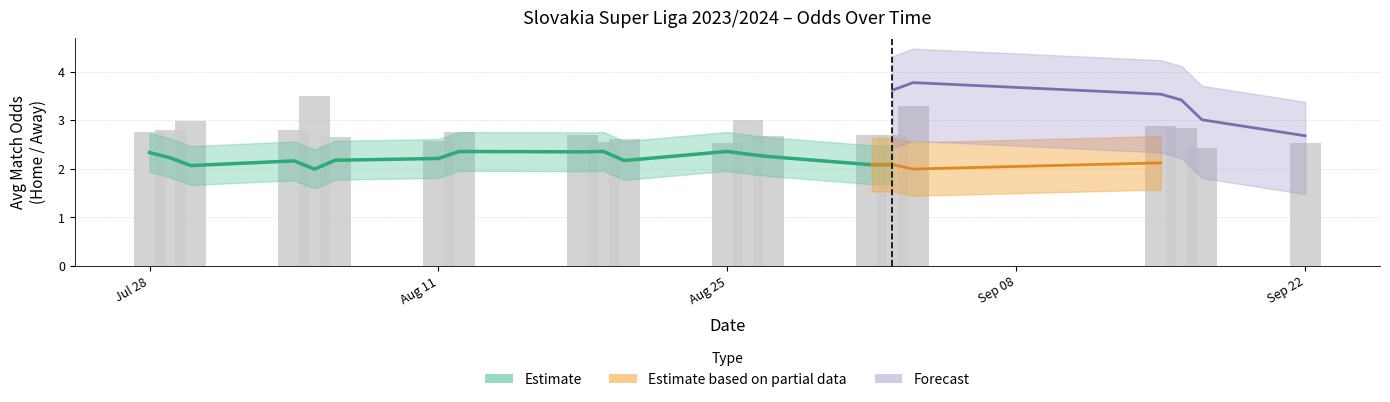

What position from the left is 14?

15